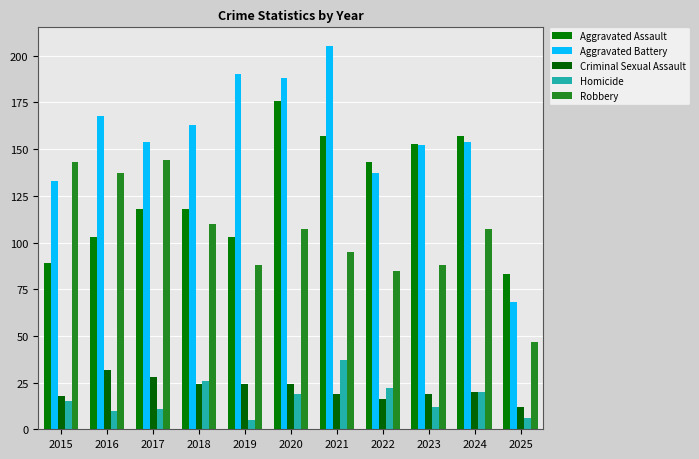

At how many categories does at least one series exceed 172?

3